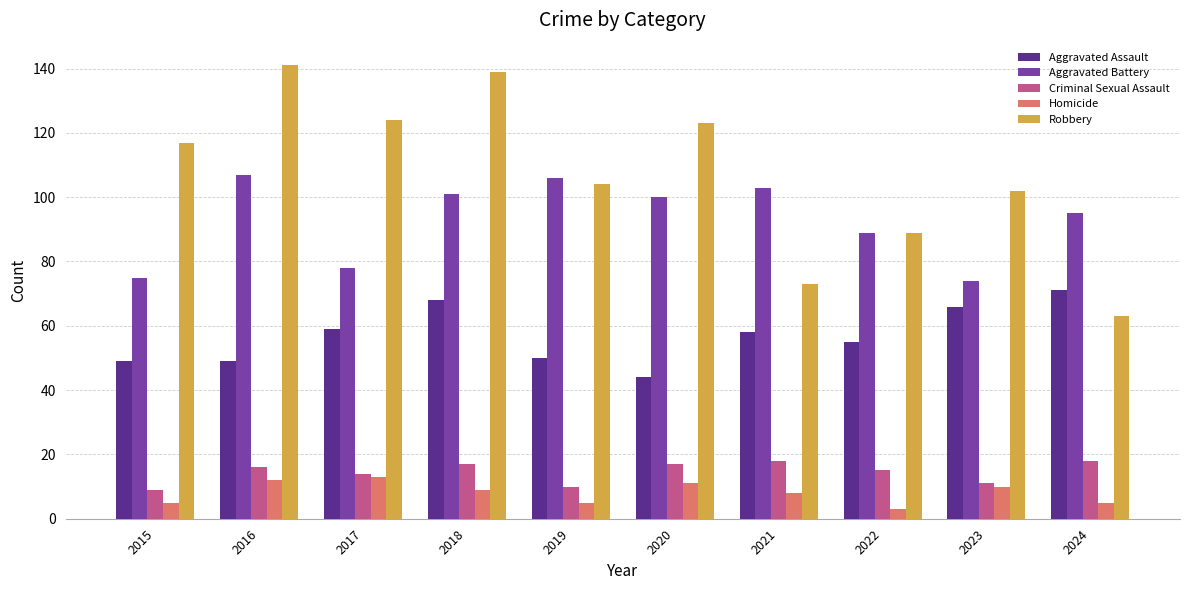

Which series has the largest total across all categories?

Robbery